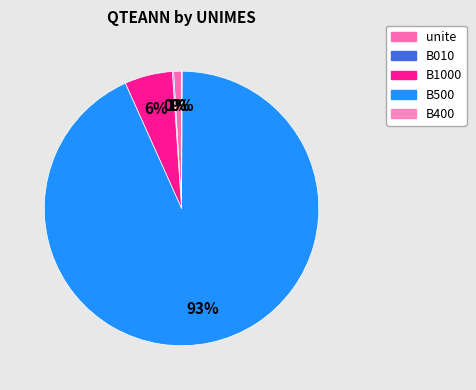

Is there any slice that represents more than half of the pie?

Yes